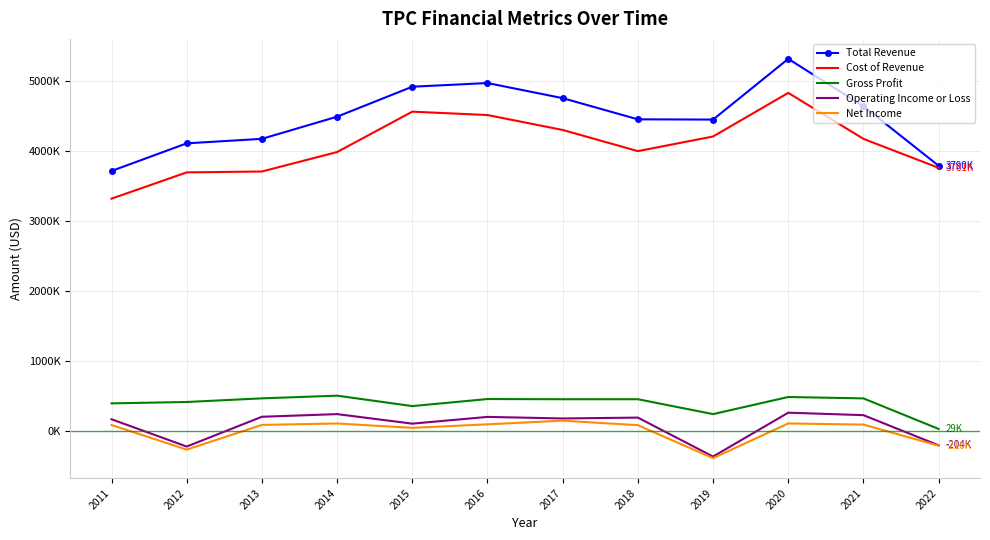

What are all the series names shown in the legend?

Total Revenue, Cost of Revenue, Gross Profit, Operating Income or Loss, Net Income